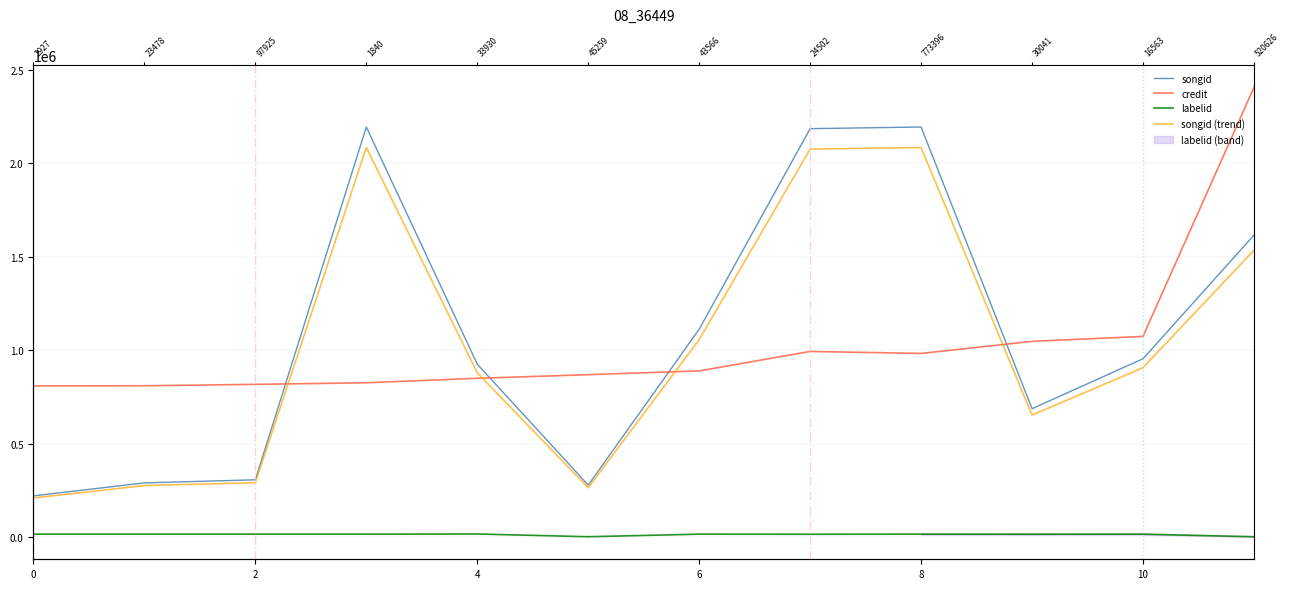

What is the minimum value shown in the chart?

2112.0